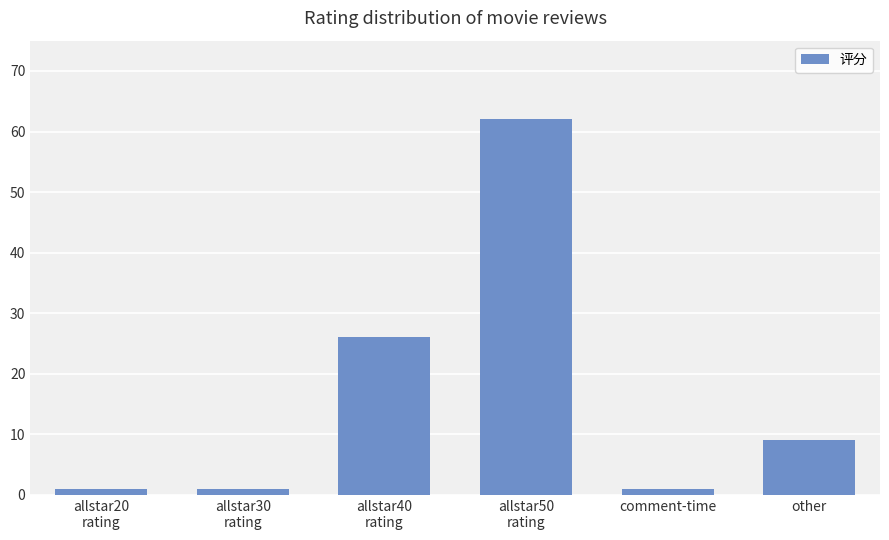

What is the greatest value displayed?

62